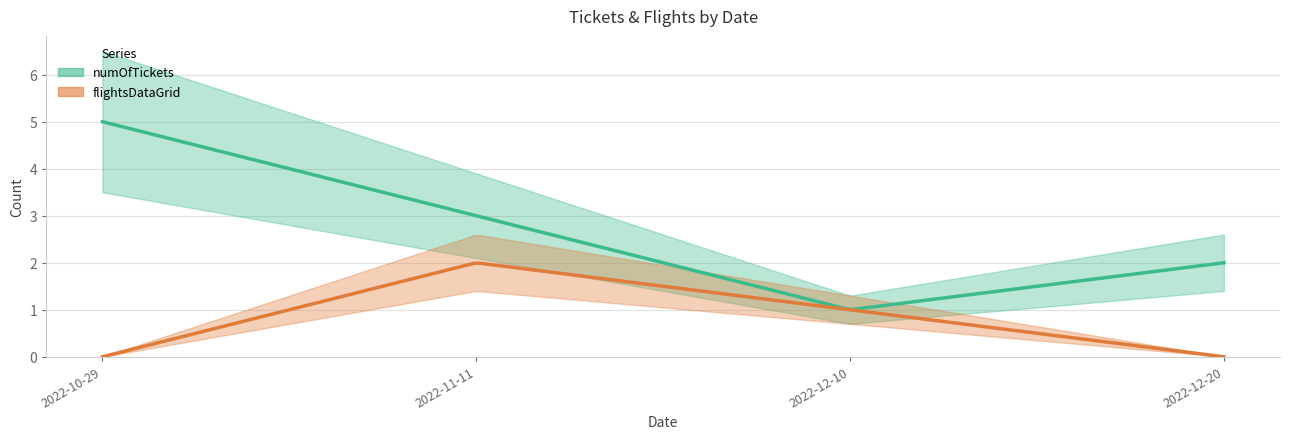

At 2022-12-20, list the series in order from largest to smallest.

numOfTickets, flightsDataGrid